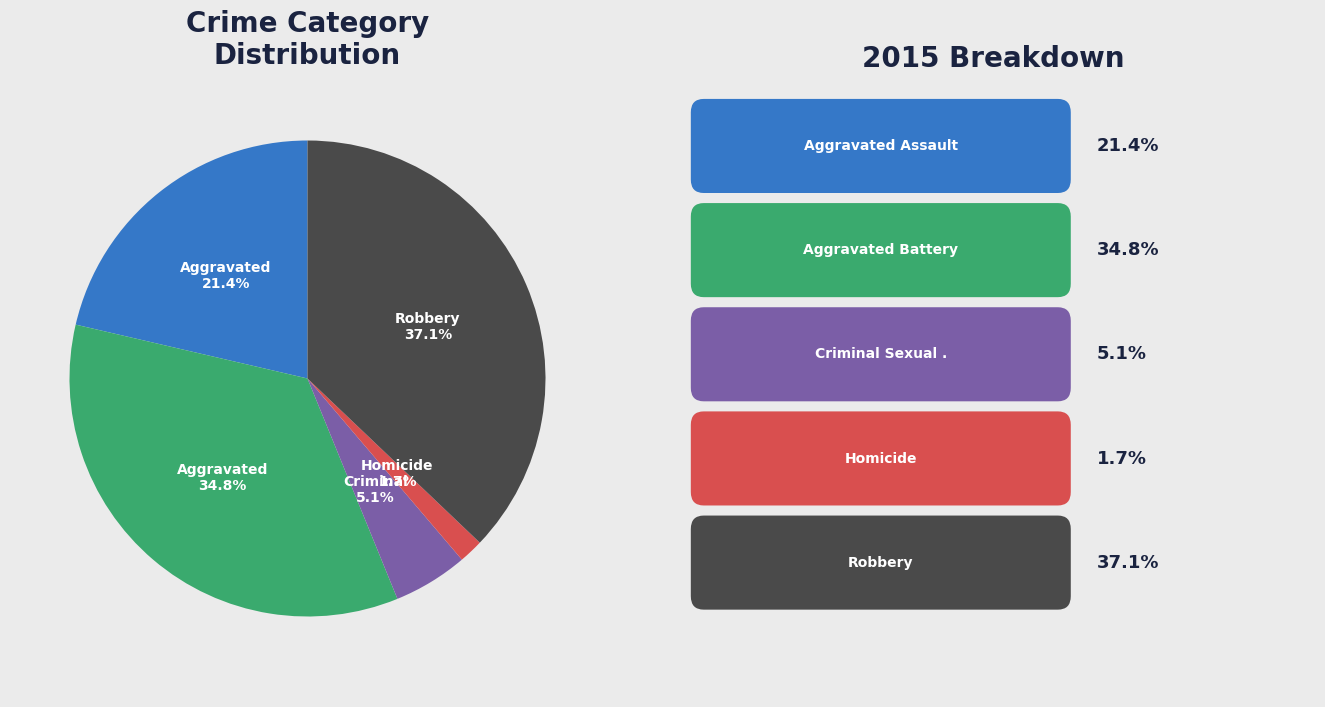

Is there a majority slice in this chart?

No